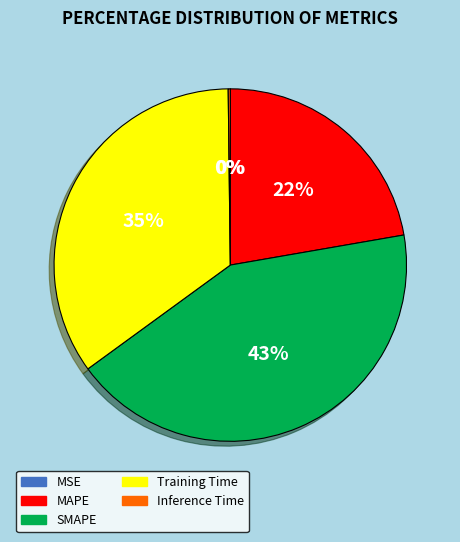

True or false: MAPE accounts for 16% of the total.

False